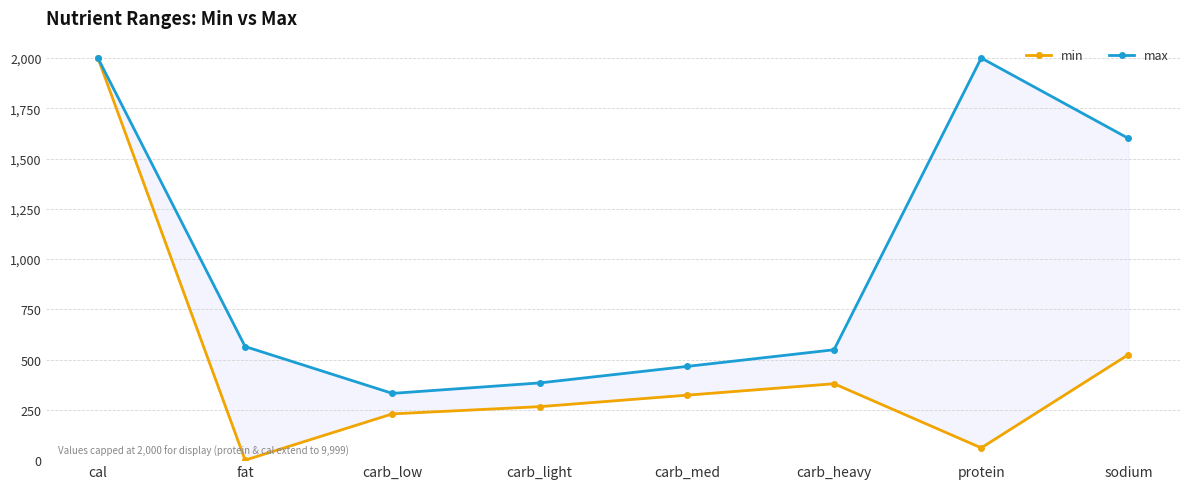

True or false: min and max cross at least once.

False